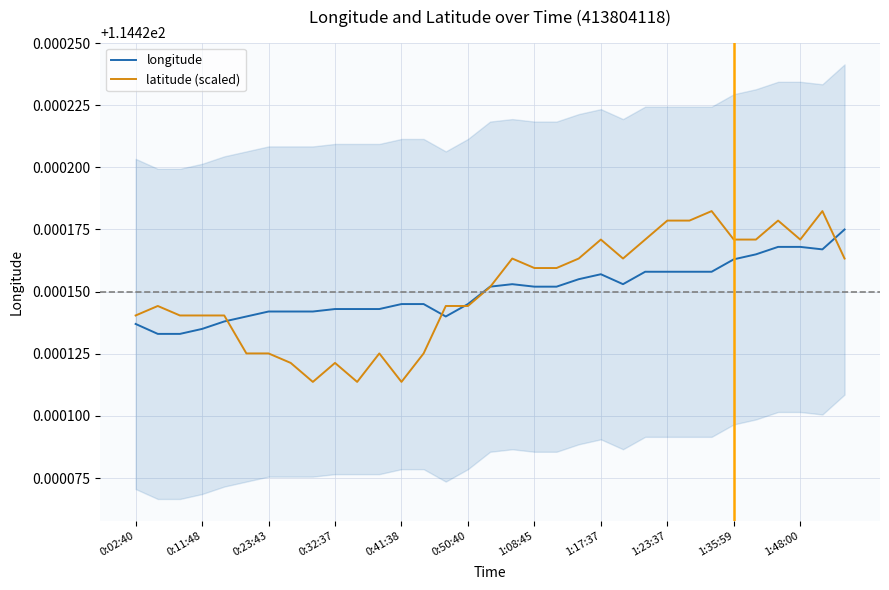

What is the sum of all longitude values?

3775.9